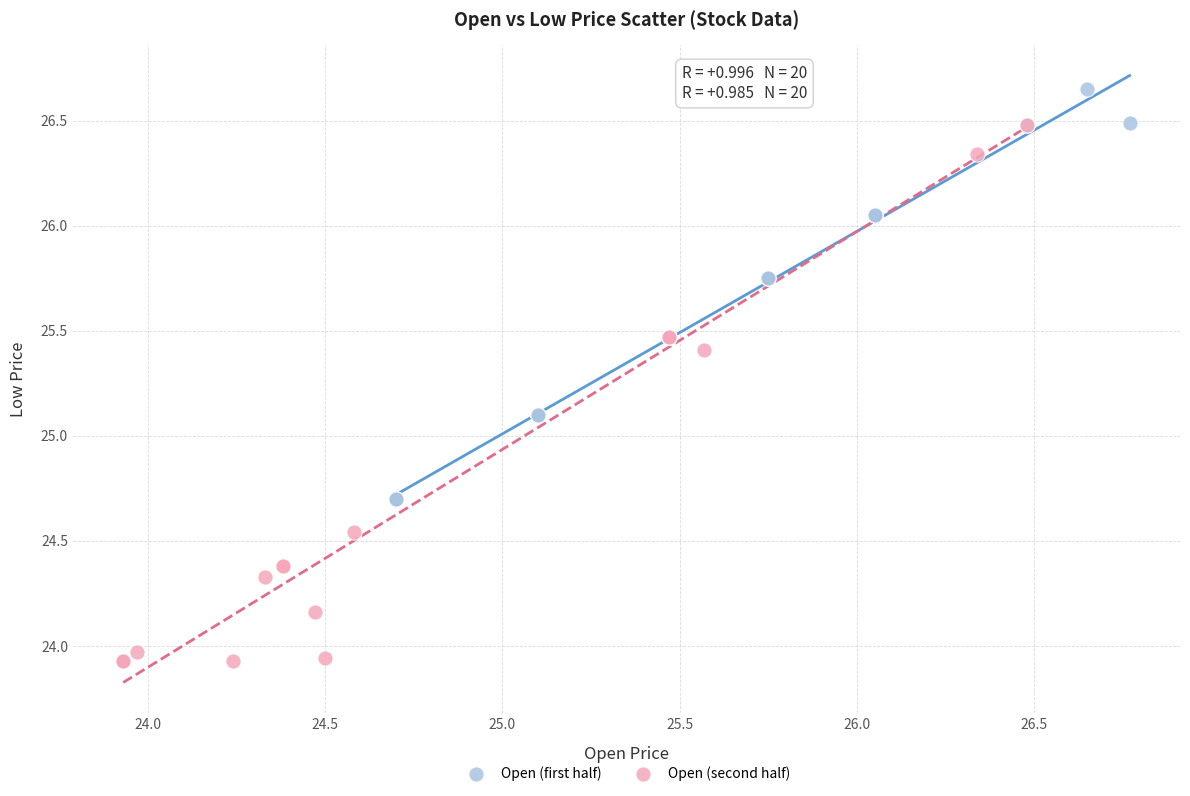

Which series has the largest Y range (max minus min)?

Open (second half)